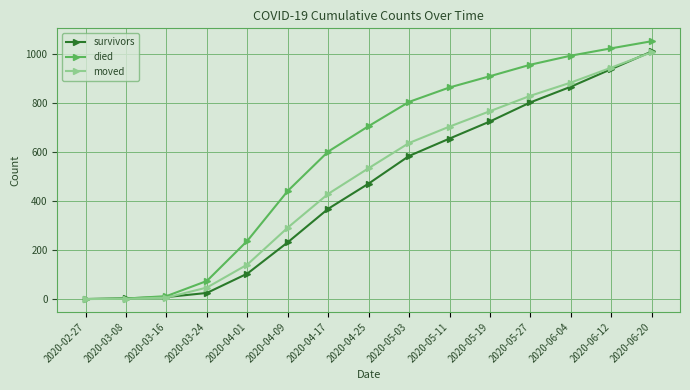

What is the label of the 10th point from the right?

2020-04-09